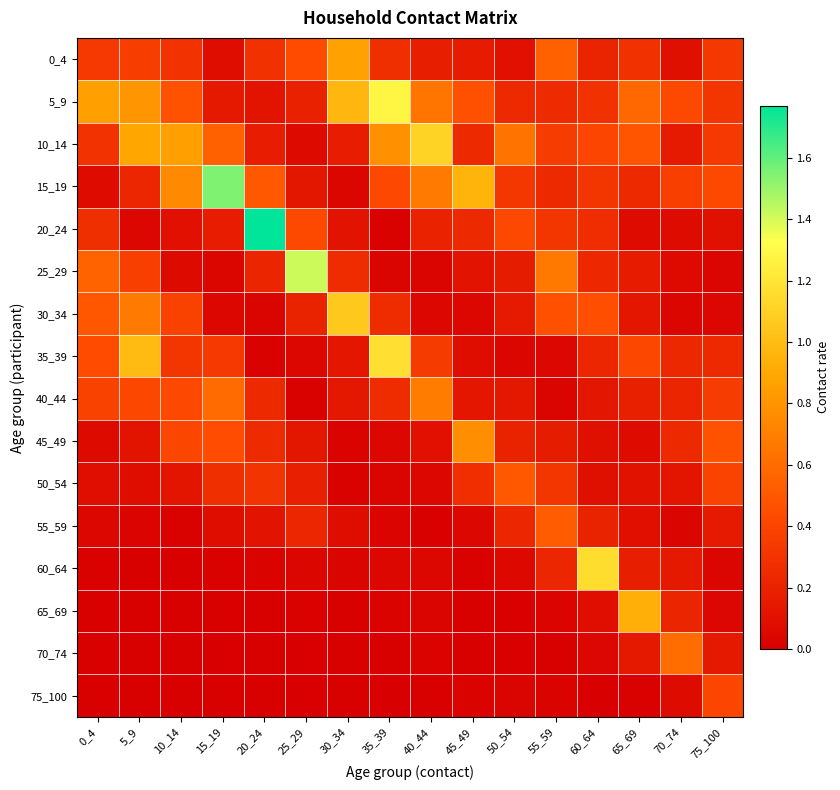

Reading left to right, extract all data points from this chart.

0_4: 0_4=0.3	5_9=0.4	10_14=0.3	15_19=0.1	20_24=0.3	25_29=0.4	30_34=0.9	35_39=0.3	40_44=0.2	45_49=0.2	50_54=0.1	55_59=0.5	60_64=0.2	65_69=0.3	70_74=0.1	75_100=0.3
5_9: 0_4=0.9	5_9=0.8	10_14=0.5	15_19=0.2	20_24=0.1	25_29=0.2	30_34=1.0	35_39=1.3	40_44=0.6	45_49=0.5	50_54=0.2	55_59=0.3	60_64=0.3	65_69=0.6	70_74=0.4	75_100=0.3
10_14: 0_4=0.3	5_9=0.9	10_14=0.9	15_19=0.5	20_24=0.2	25_29=0.1	30_34=0.2	35_39=0.8	40_44=1.1	45_49=0.2	50_54=0.6	55_59=0.4	60_64=0.4	65_69=0.5	70_74=0.2	75_100=0.3
15_19: 0_4=0.1	5_9=0.2	10_14=0.7	15_19=1.5	20_24=0.5	25_29=0.1	30_34=0.0	35_39=0.4	40_44=0.7	45_49=1.0	50_54=0.3	55_59=0.2	60_64=0.3	65_69=0.2	70_74=0.4	75_100=0.4
20_24: 0_4=0.3	5_9=0.0	10_14=0.1	15_19=0.2	20_24=1.8	25_29=0.4	30_34=0.1	35_39=0.0	40_44=0.2	45_49=0.2	50_54=0.4	55_59=0.3	60_64=0.3	65_69=0.1	70_74=0.1	75_100=0.1
25_29: 0_4=0.6	5_9=0.4	10_14=0.1	15_19=0.0	20_24=0.2	25_29=1.4	30_34=0.3	35_39=0.0	40_44=0.0	45_49=0.1	50_54=0.2	55_59=0.7	60_64=0.2	65_69=0.2	70_74=0.1	75_100=0.0
30_34: 0_4=0.5	5_9=0.7	10_14=0.4	15_19=0.1	20_24=0.0	25_29=0.2	30_34=1.1	35_39=0.3	40_44=0.0	45_49=0.0	50_54=0.2	55_59=0.5	60_64=0.5	65_69=0.1	70_74=0.0	75_100=0.0
35_39: 0_4=0.4	5_9=1.0	10_14=0.3	15_19=0.3	20_24=0.0	25_29=0.0	30_34=0.1	35_39=1.2	40_44=0.3	45_49=0.1	50_54=0.0	55_59=0.0	60_64=0.2	65_69=0.4	70_74=0.2	75_100=0.2
40_44: 0_4=0.4	5_9=0.4	10_14=0.4	15_19=0.6	20_24=0.2	25_29=0.0	30_34=0.1	35_39=0.3	40_44=0.7	45_49=0.1	50_54=0.1	55_59=0.0	60_64=0.1	65_69=0.2	70_74=0.2	75_100=0.4
45_49: 0_4=0.1	5_9=0.1	10_14=0.4	15_19=0.4	20_24=0.2	25_29=0.1	30_34=0.0	35_39=0.0	40_44=0.1	45_49=0.8	50_54=0.2	55_59=0.2	60_64=0.1	65_69=0.1	70_74=0.2	75_100=0.5
50_54: 0_4=0.1	5_9=0.1	10_14=0.1	15_19=0.3	20_24=0.3	25_29=0.2	30_34=0.0	35_39=0.0	40_44=0.1	45_49=0.3	50_54=0.5	55_59=0.3	60_64=0.1	65_69=0.1	70_74=0.1	75_100=0.4
55_59: 0_4=0.0	5_9=0.0	10_14=0.0	15_19=0.1	20_24=0.1	25_29=0.2	30_34=0.1	35_39=0.0	40_44=0.0	45_49=0.1	50_54=0.2	55_59=0.5	60_64=0.2	65_69=0.1	70_74=0.0	75_100=0.2
60_64: 0_4=0.0	5_9=0.0	10_14=0.0	15_19=0.0	20_24=0.0	25_29=0.0	30_34=0.0	35_39=0.0	40_44=0.0	45_49=0.0	50_54=0.1	55_59=0.2	60_64=1.2	65_69=0.2	70_74=0.1	75_100=0.0
65_69: 0_4=0.0	5_9=0.0	10_14=0.0	15_19=0.0	20_24=0.0	25_29=0.0	30_34=0.0	35_39=0.0	40_44=0.0	45_49=0.0	50_54=0.0	55_59=0.0	60_64=0.1	65_69=0.9	70_74=0.2	75_100=0.0
70_74: 0_4=0.0	5_9=0.0	10_14=0.0	15_19=0.0	20_24=0.0	25_29=0.0	30_34=0.0	35_39=0.0	40_44=0.0	45_49=0.0	50_54=0.0	55_59=0.0	60_64=0.0	65_69=0.1	70_74=0.6	75_100=0.1
75_100: 0_4=0.0	5_9=0.0	10_14=0.0	15_19=0.0	20_24=0.0	25_29=0.0	30_34=0.0	35_39=0.0	40_44=0.0	45_49=0.0	50_54=0.0	55_59=0.0	60_64=0.0	65_69=0.0	70_74=0.1	75_100=0.4